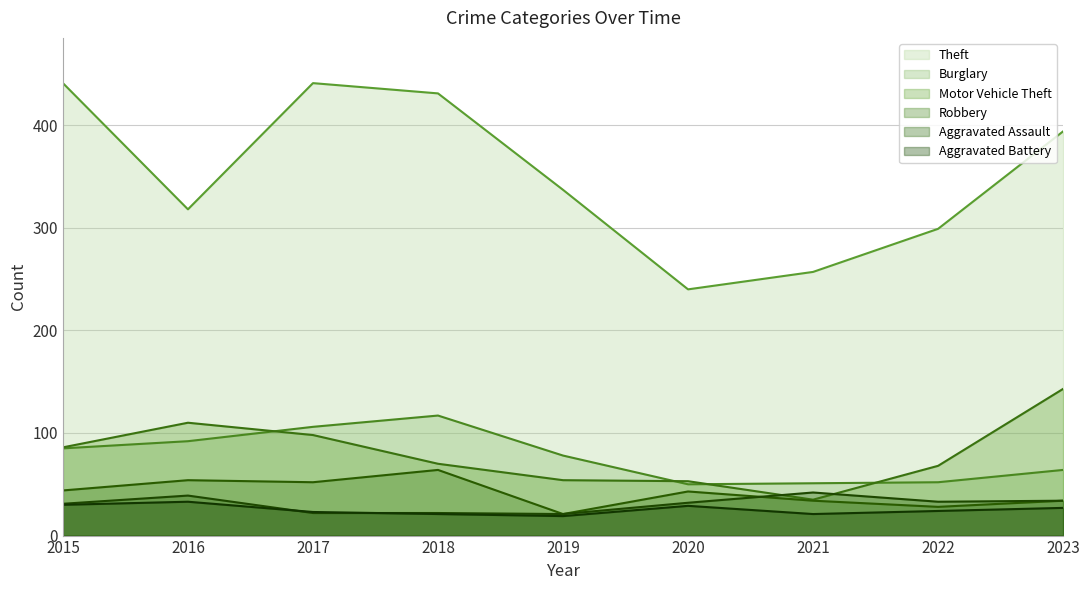

Read the Theft value at 2019, to the nearest 5.

335